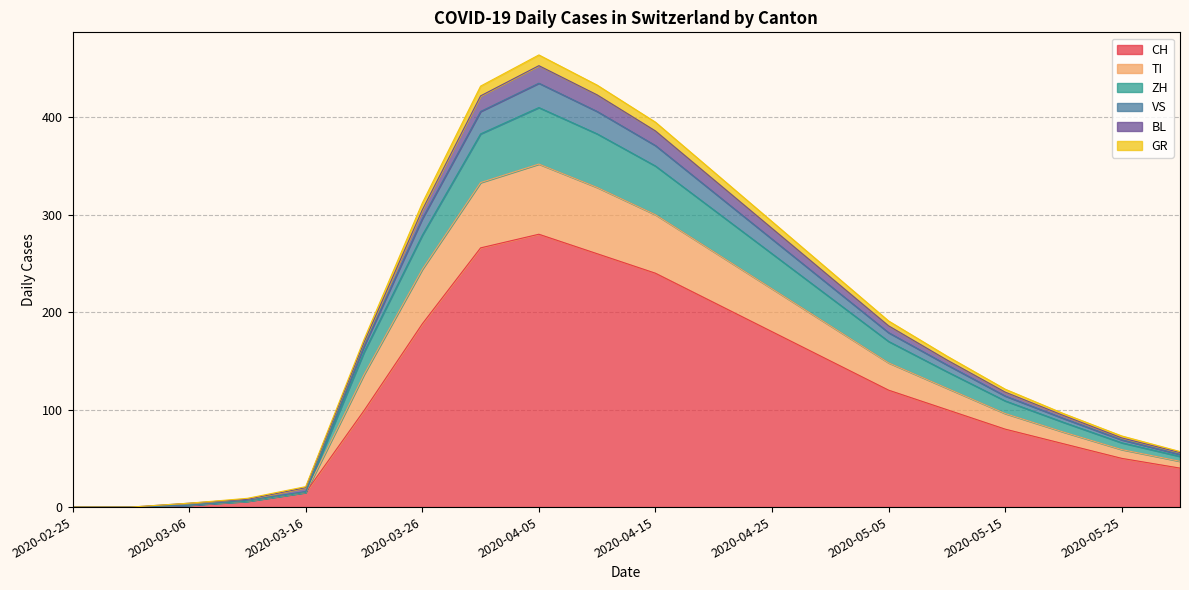

True or false: VS has more than 0 points higher than both neighbors.

True